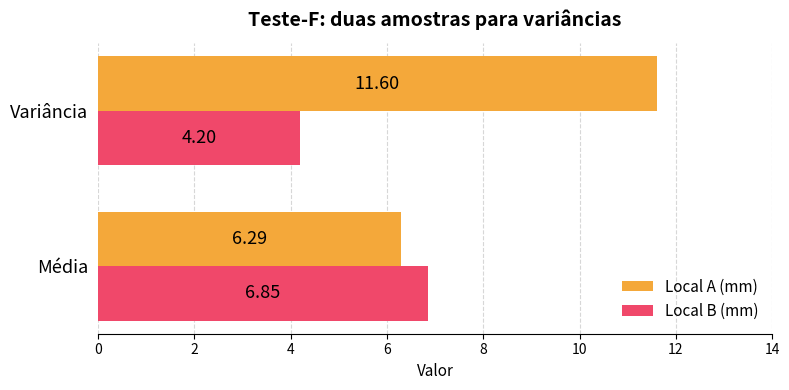

What are all the series names shown in the legend?

Local A (mm), Local B (mm)